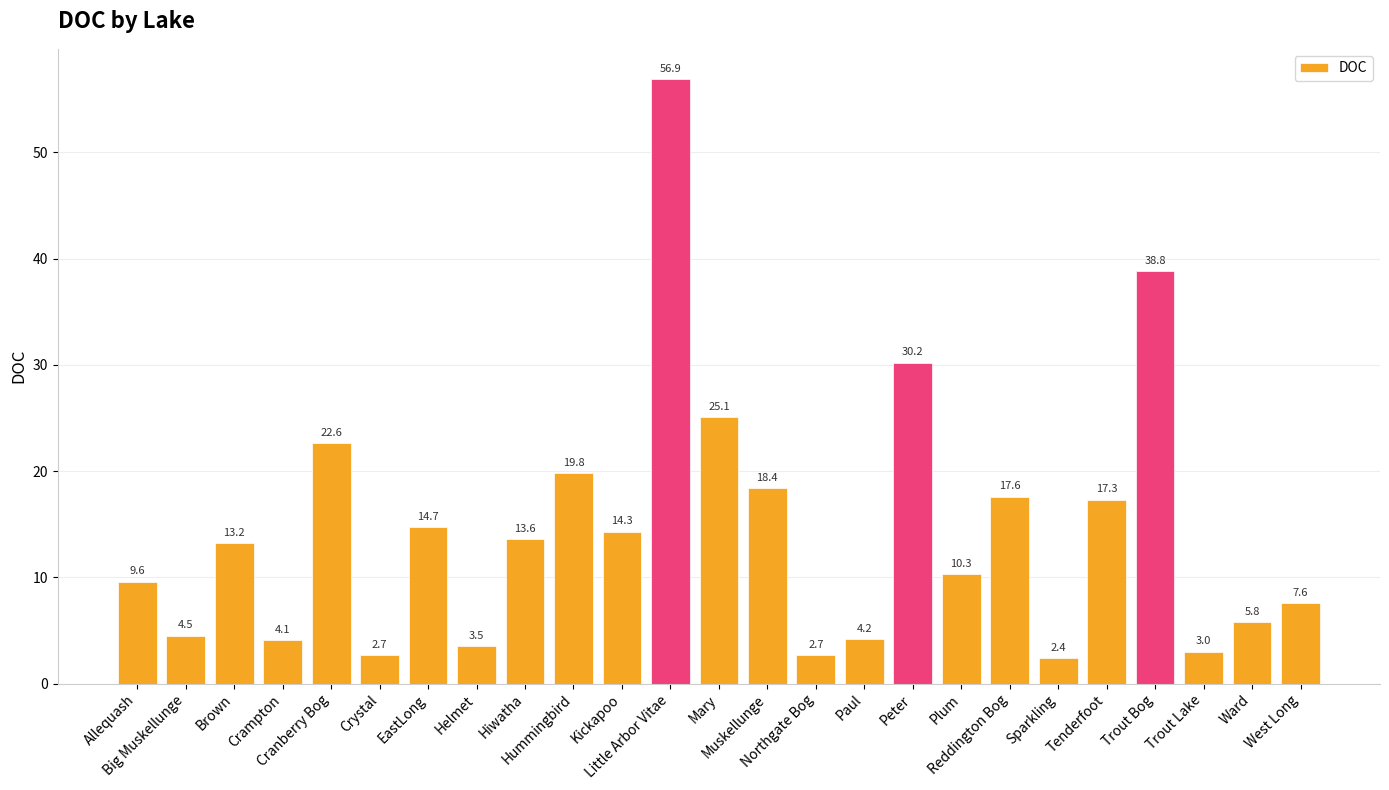

Between Plum and Trout Bog, which is larger?

Trout Bog